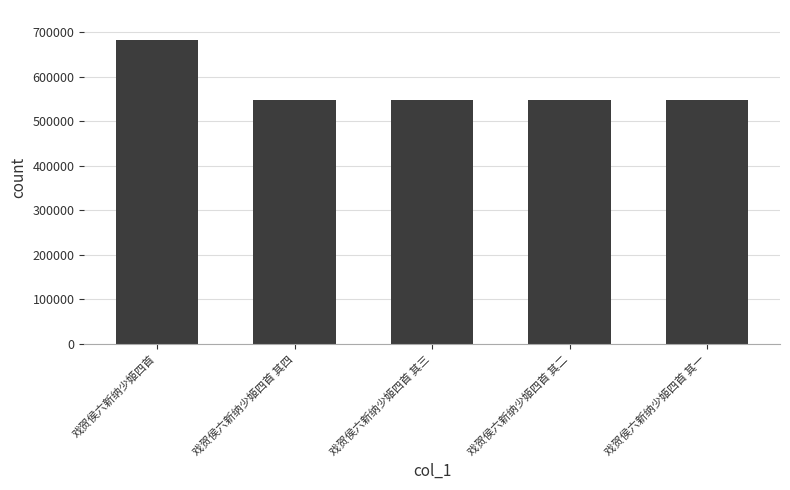

The value at 戏贺侯六新纳少姬四首 其三 is 548087. True or false?

True